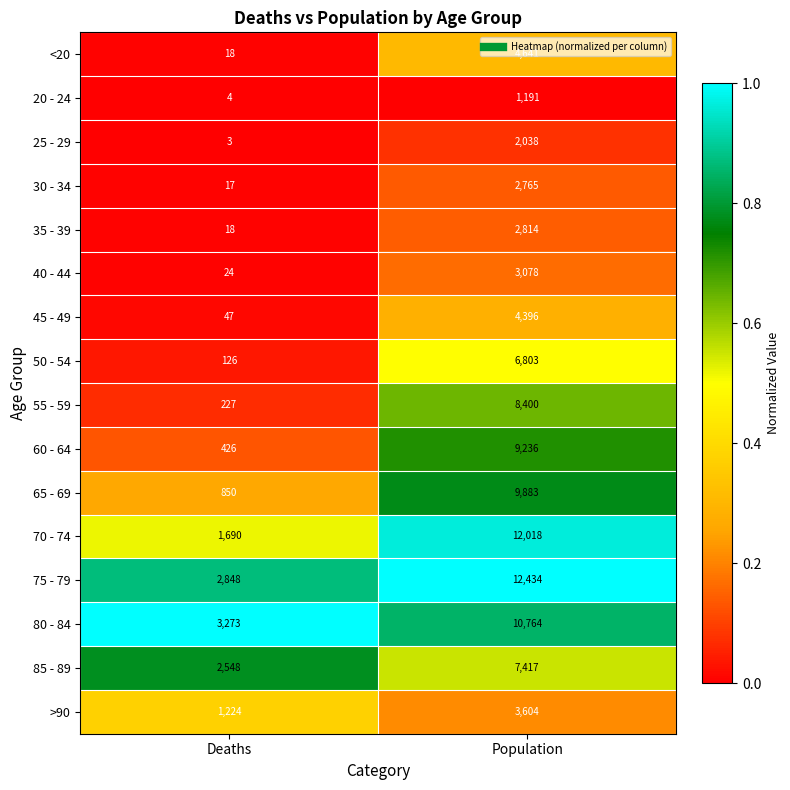

What is the maximum value shown in the chart?

12434